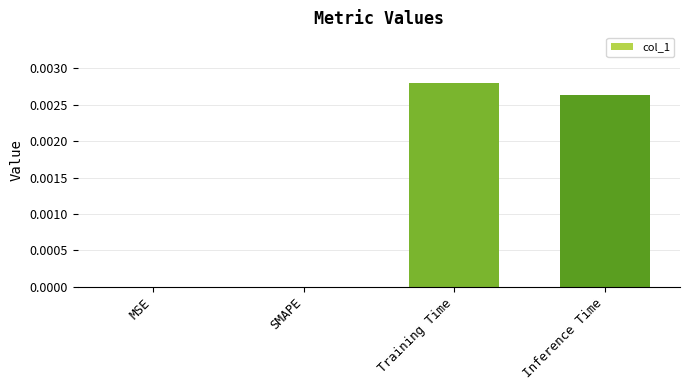

The value at Training Time is 0.0. True or false?

True